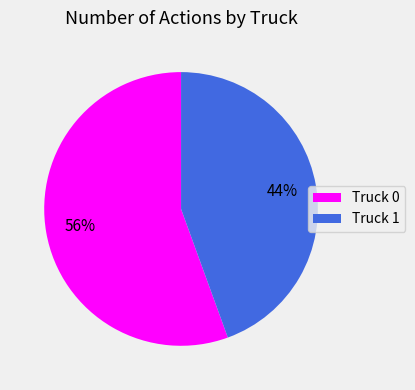

How many slices are in this pie chart?

2